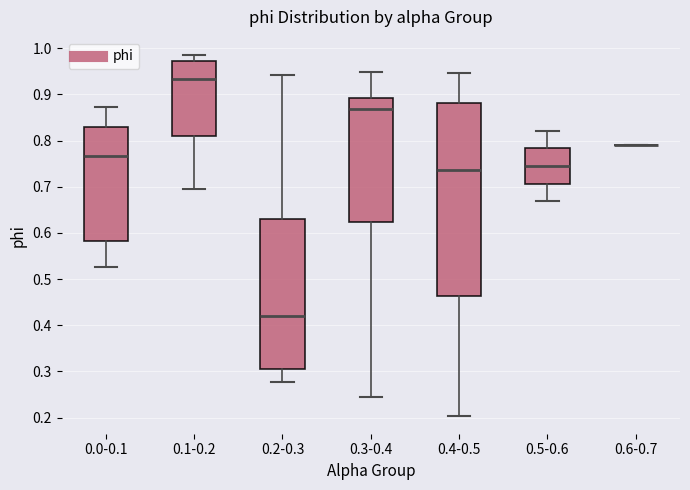

Reading left to right, read every box against the y-axis: the position of its median line, the range the box covers, and the ends of its whiskers. The values are not printed on the chart, so give them approximately, as read against the axis.

0.0-0.1: median 0.77, box 0.58 to 0.83, whiskers 0.53 to 0.87
0.1-0.2: median 0.93, box 0.81 to 0.97, whiskers 0.69 to 0.99
0.2-0.3: median 0.42, box 0.31 to 0.63, whiskers 0.28 to 0.94
0.3-0.4: median 0.87, box 0.62 to 0.89, whiskers 0.25 to 0.95
0.4-0.5: median 0.74, box 0.46 to 0.88, whiskers 0.20 to 0.95
0.5-0.6: median 0.74, box 0.71 to 0.78, whiskers 0.67 to 0.82
0.6-0.7: box collapsed to a line at 0.79, whiskers 0.79 to 0.79